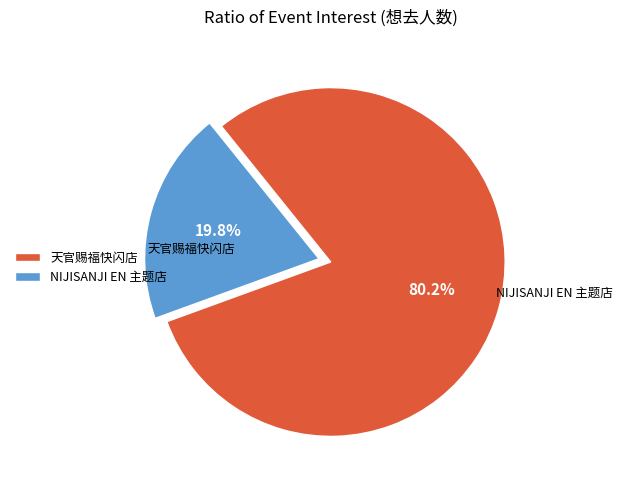

What is the largest slice in the pie chart?

天官赐福快闪店